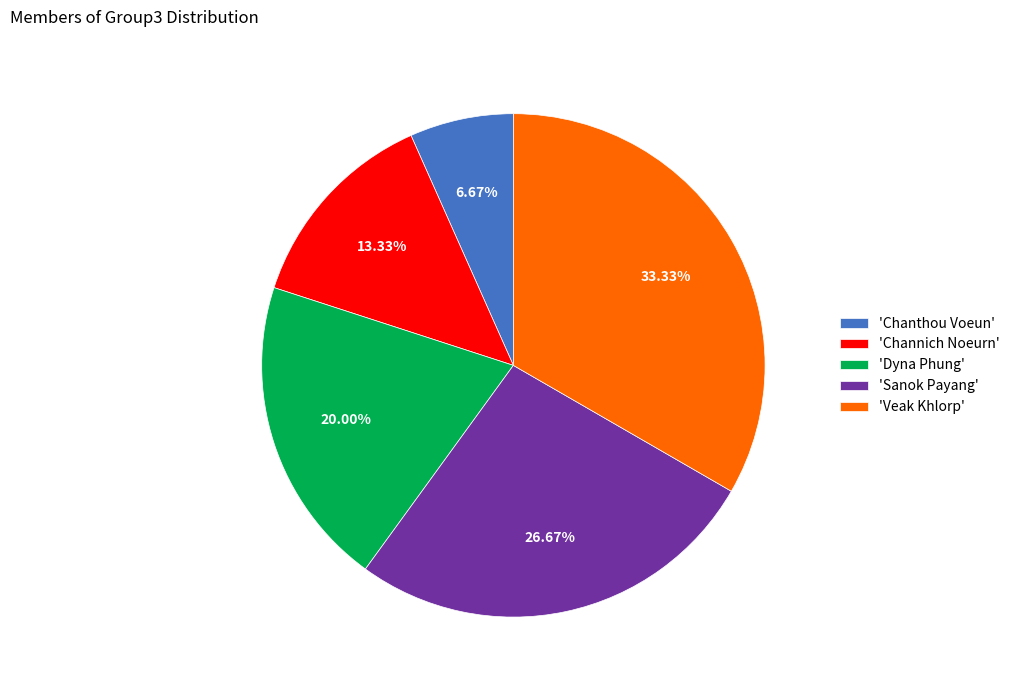

What is the ratio of the value at 'Veak Khlorp' to the value at 'Chanthou Voeun'?

5.0